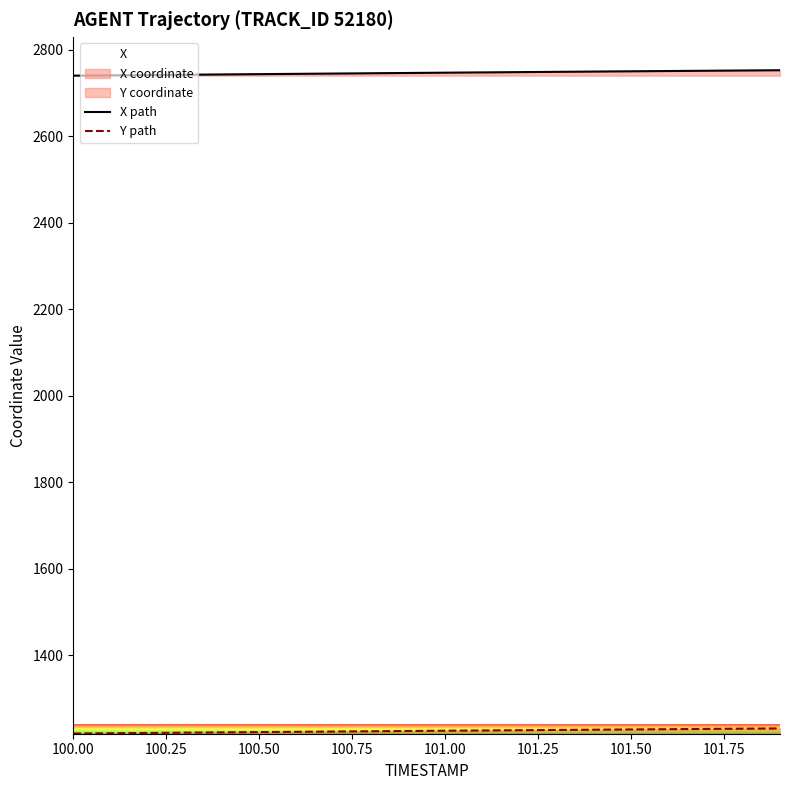

What is the smallest value displayed?

1219.5